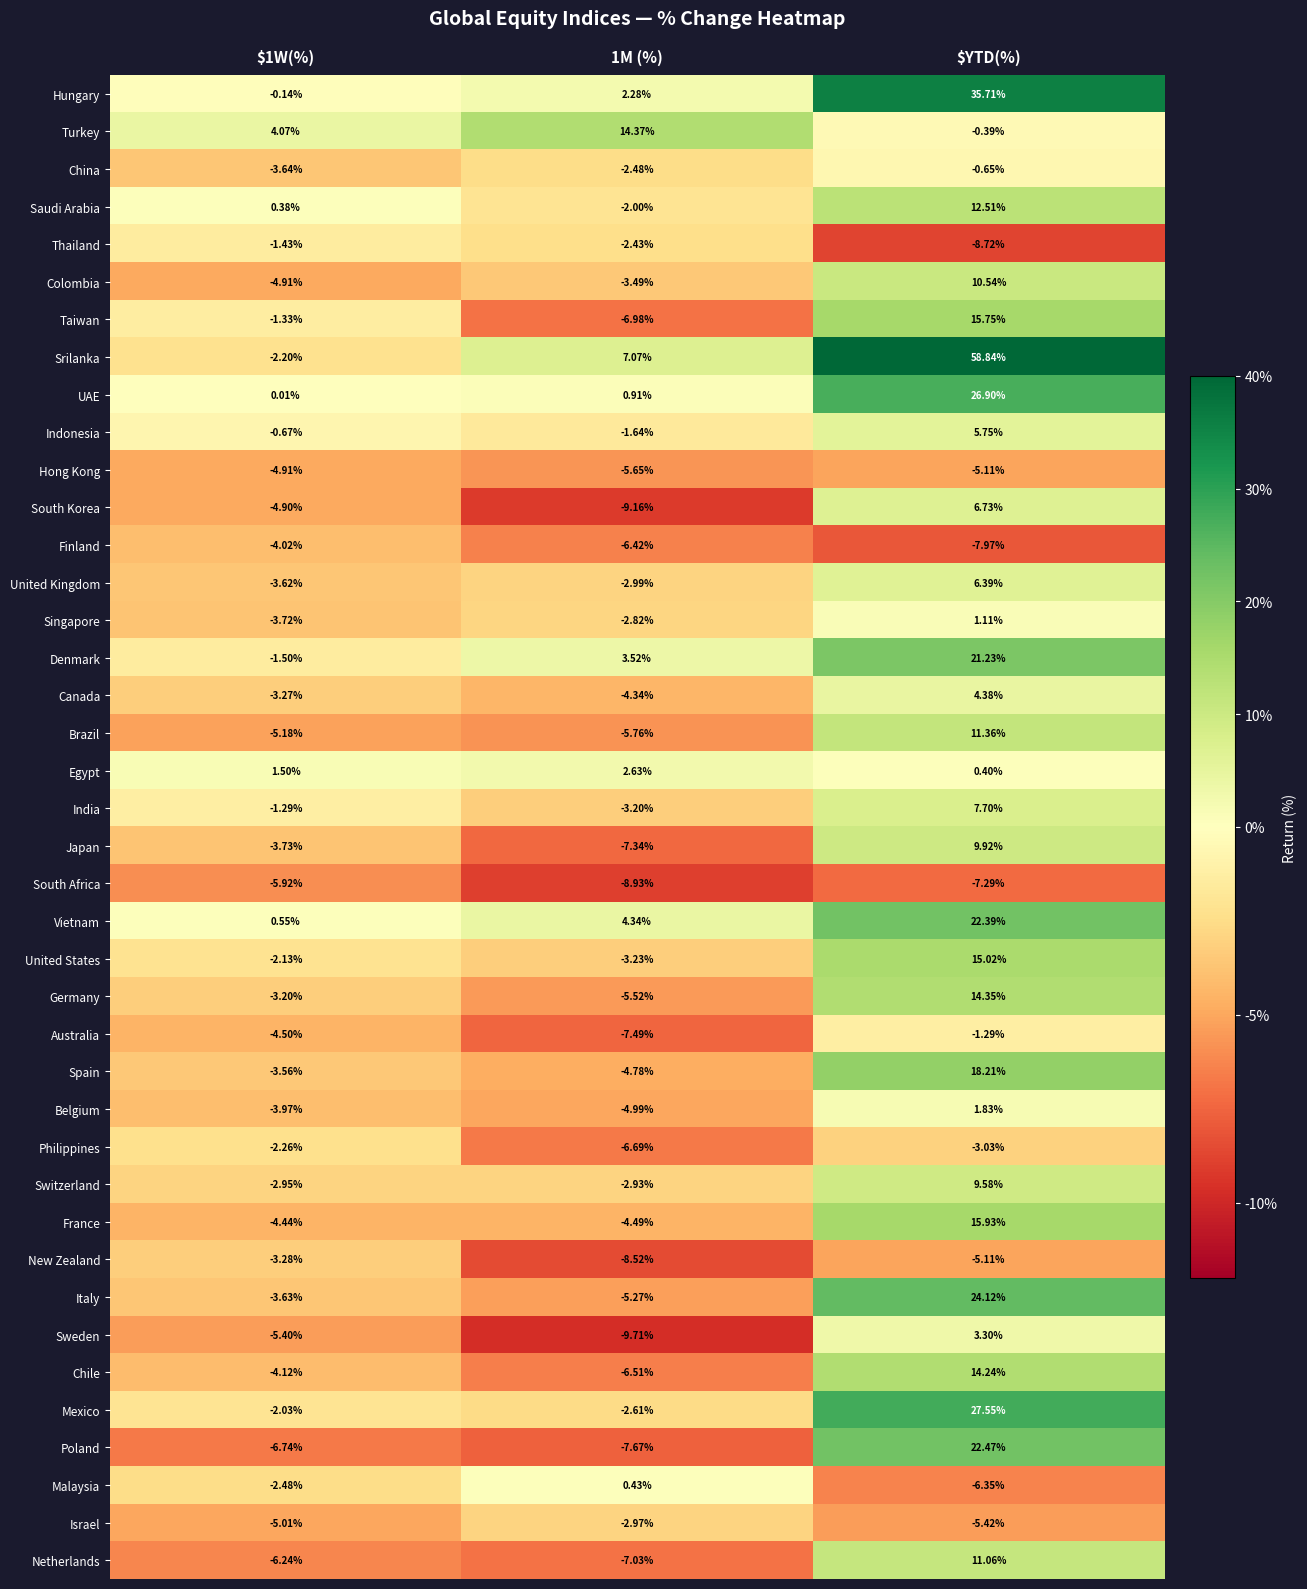

Which series has the largest total across all categories?

Srilanka